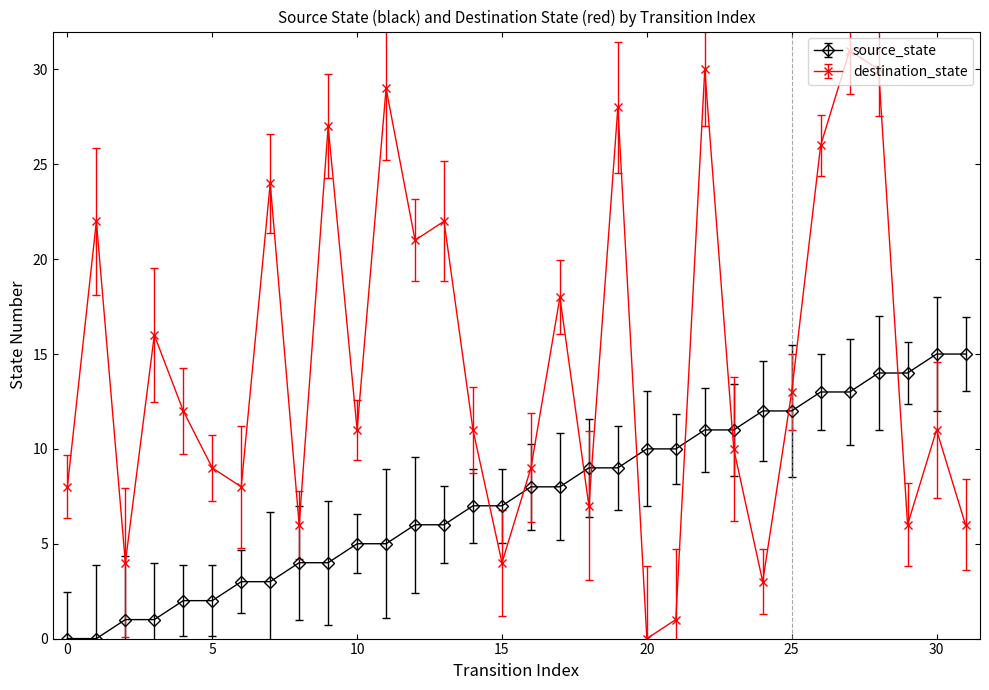

How many interior local valleys does the destination_state series have?

10